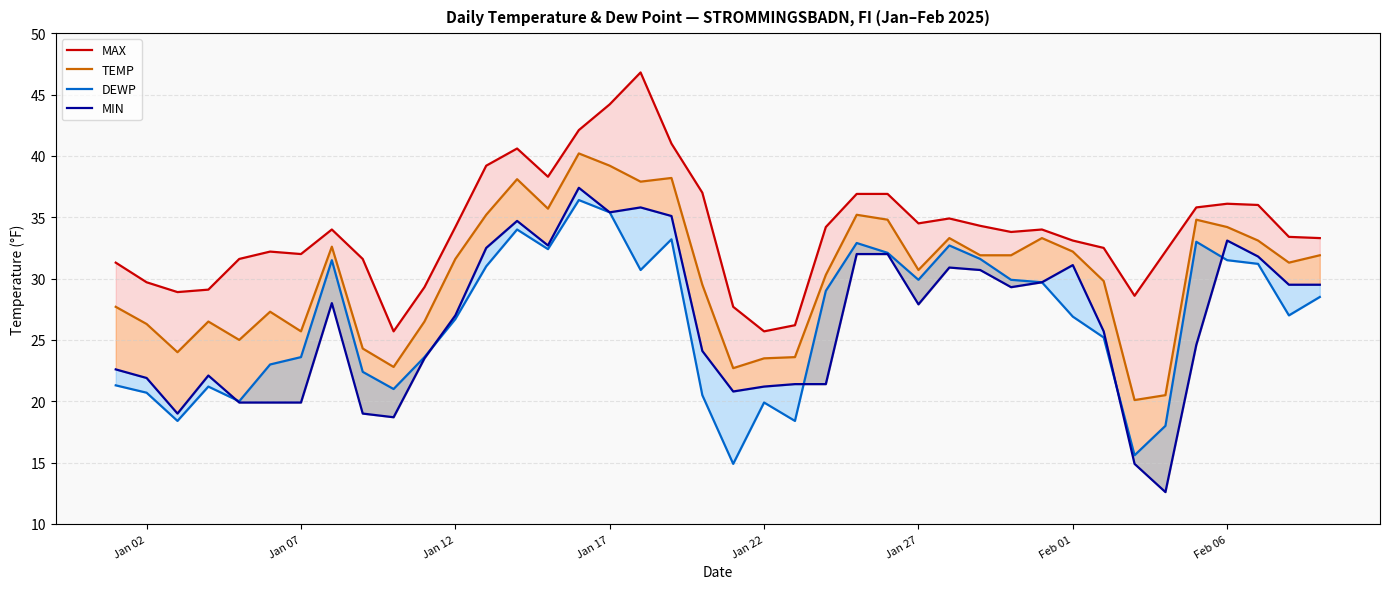

True or false: TEMP has more than 0 interior local peaks.

True